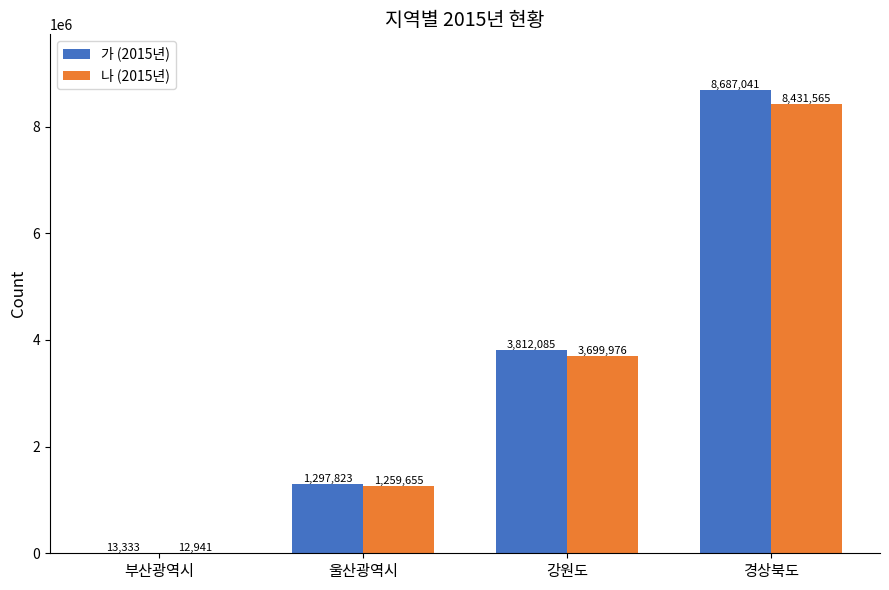

At which label does 가 (2015년) reach its peak?

경상북도